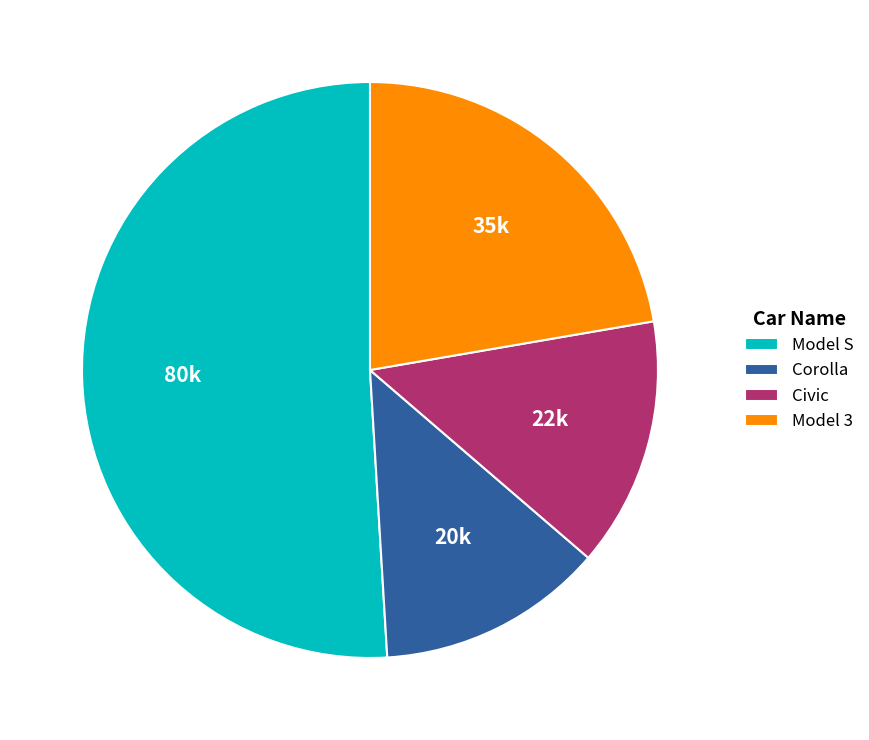

Count the number of slices in the pie.

4